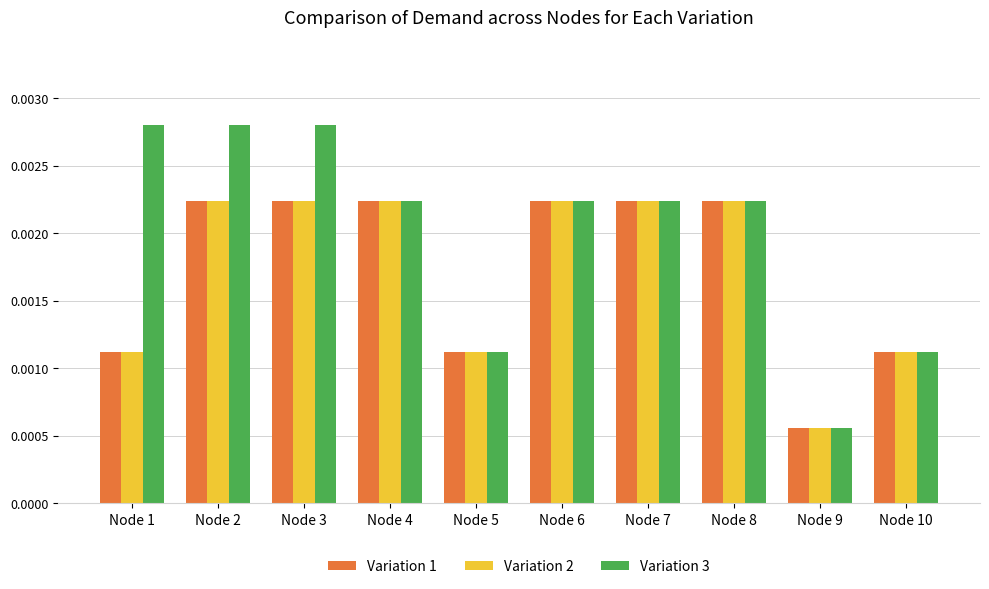

What are all the series names shown in the legend?

Variation 1, Variation 2, Variation 3